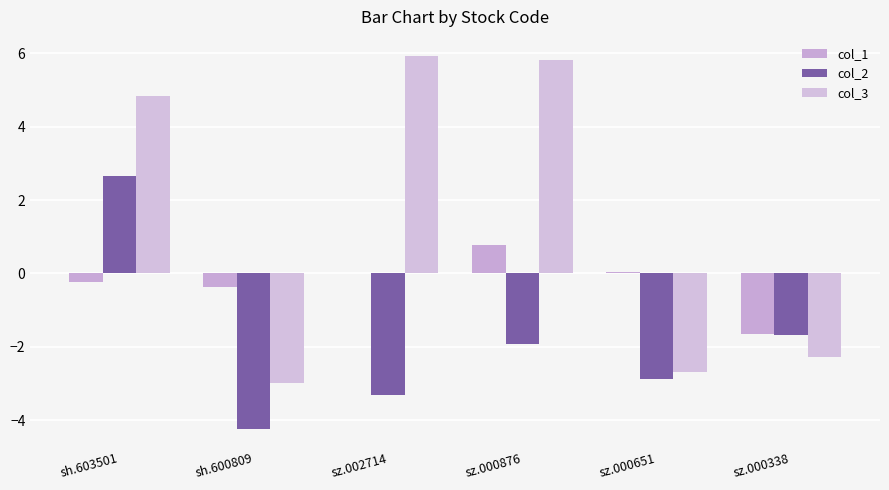

How many distinct data groups are displayed?

3